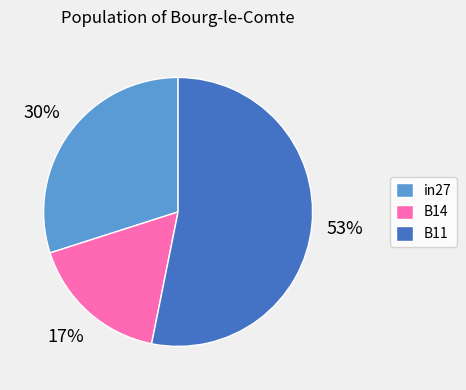

To the nearest percent, what is the difference between the B14 and B11 slice percentages?

36%